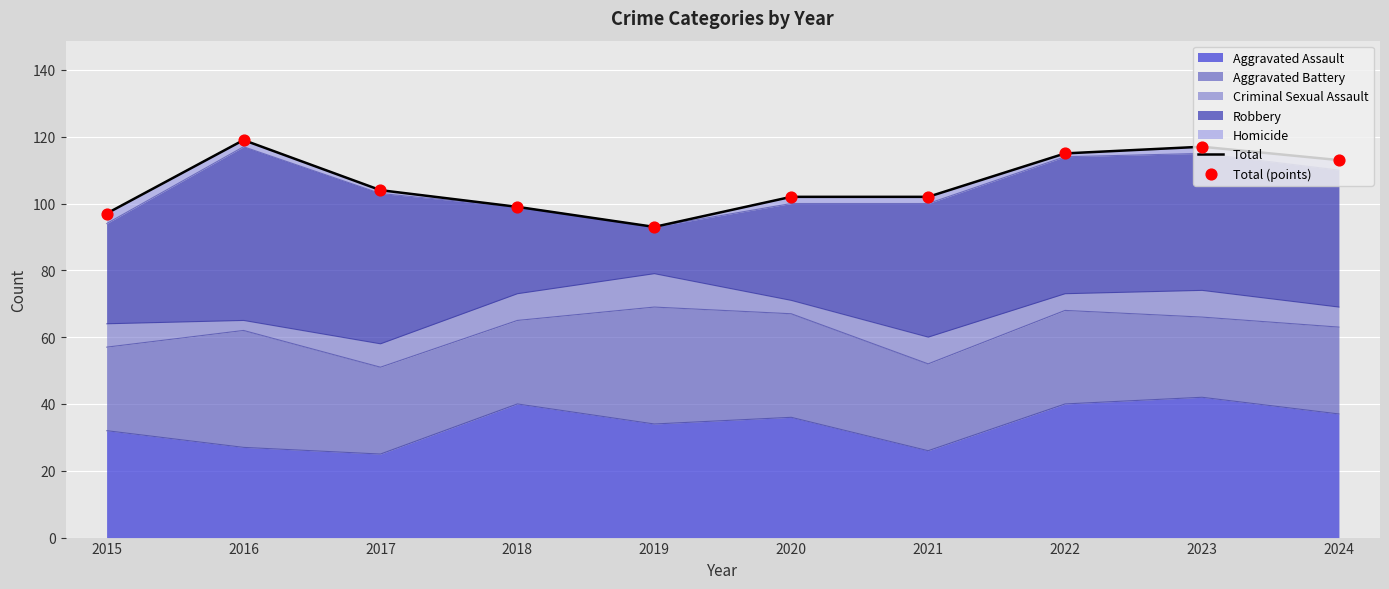

Which series has the largest total across all categories?

Total